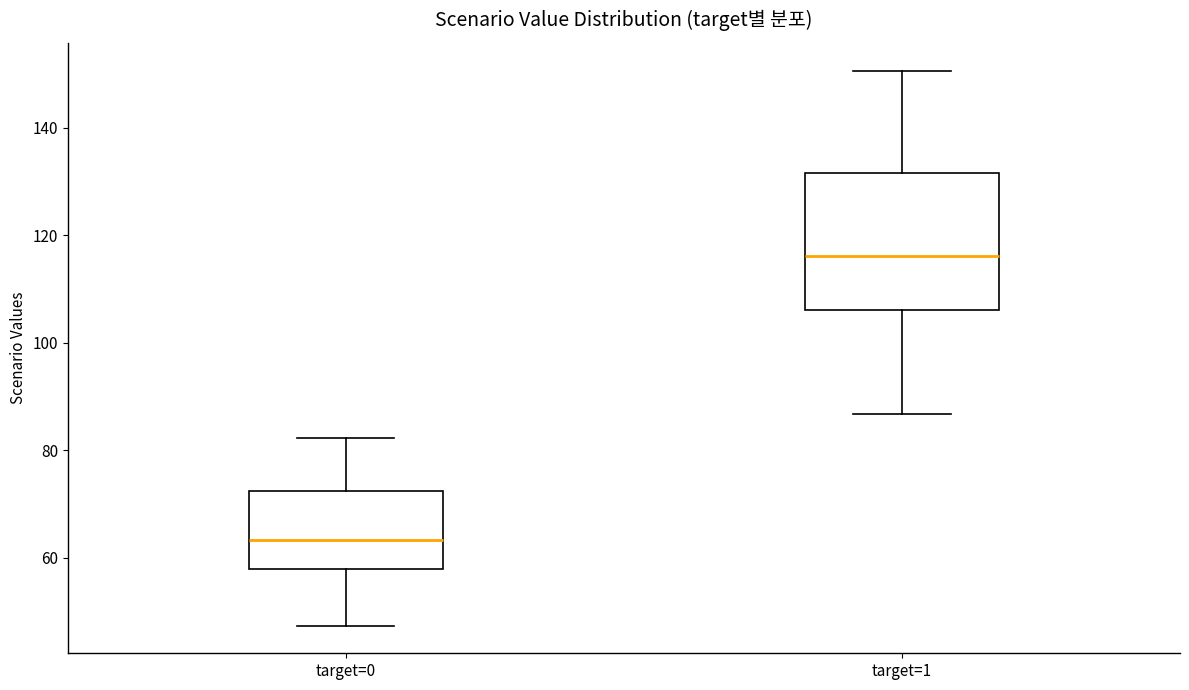

Which box's median line is the lowest?

target=0